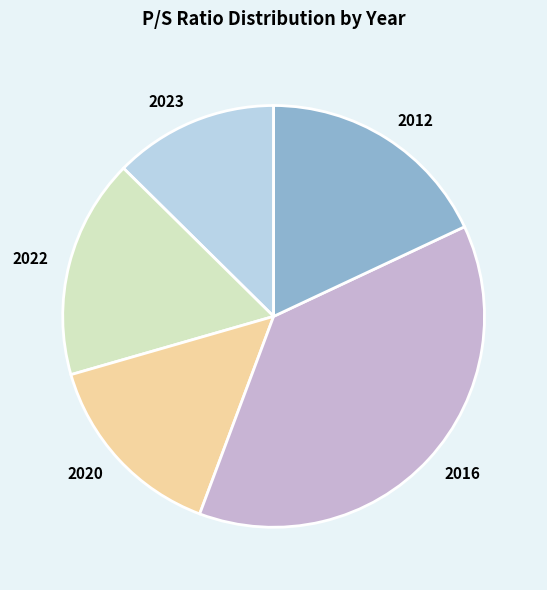

How many slices are in this pie chart?

5